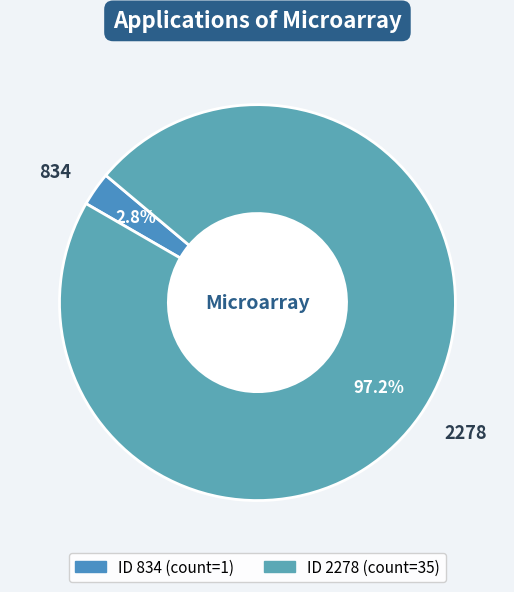

What percentage is NOT represented by 2278?

2.8%